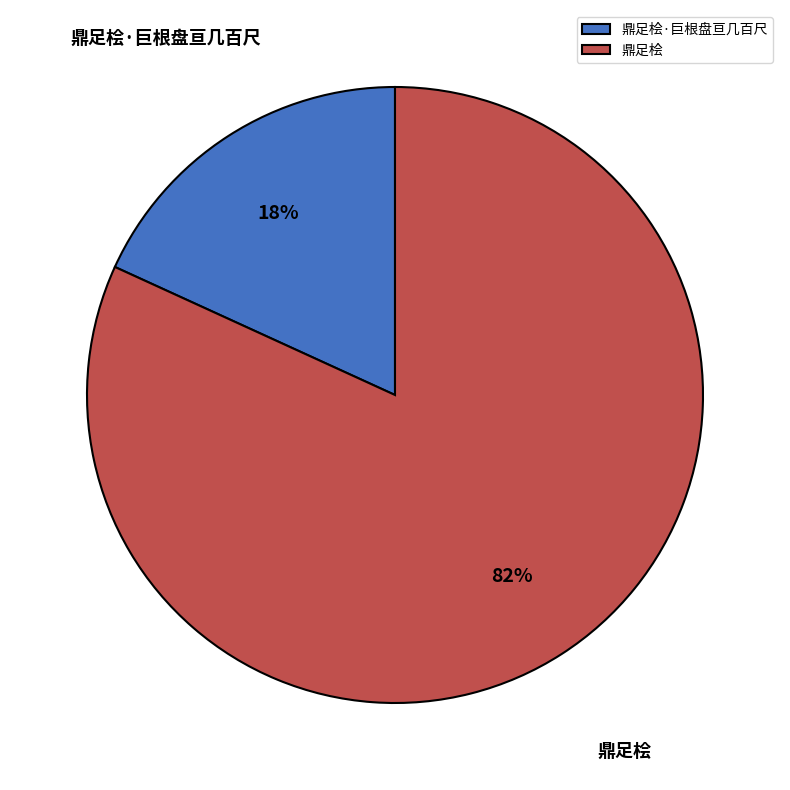

How many segments does this pie chart have?

2